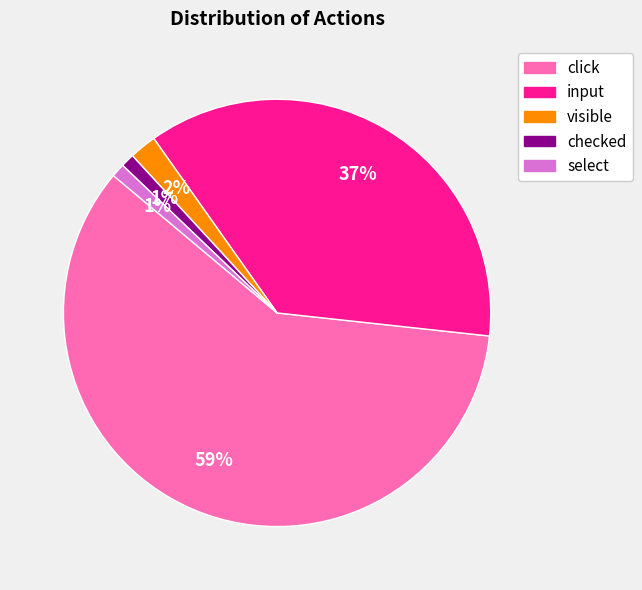

Between click and select, which is larger?

click